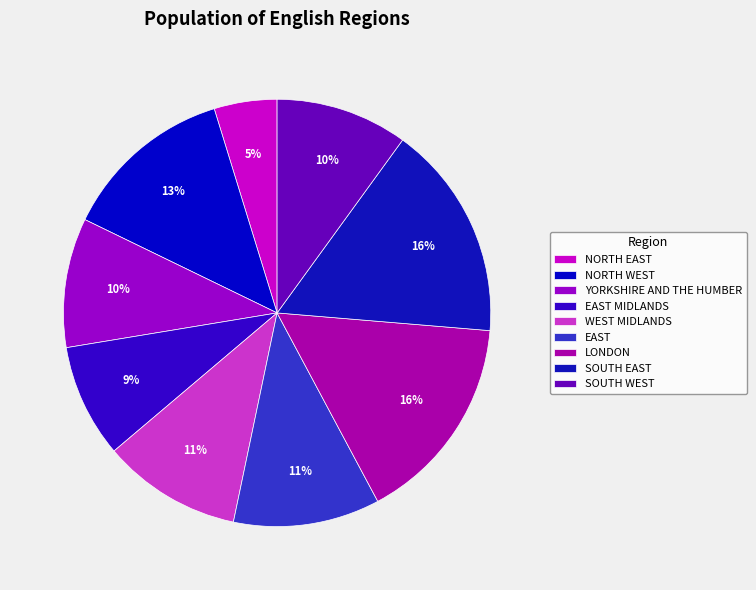

Which slice is the smallest?

NORTH EAST